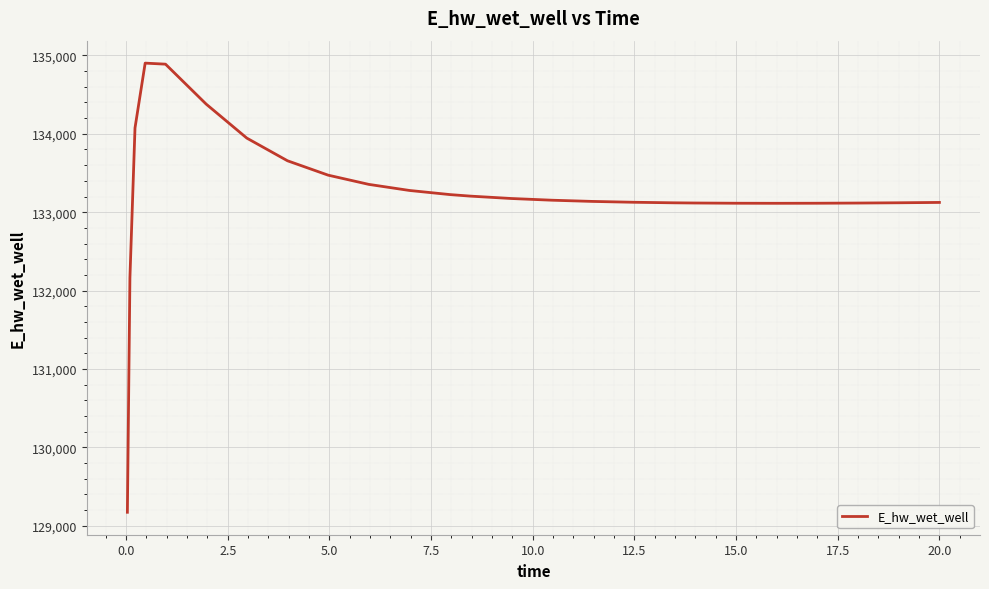

What is the maximum value shown in the chart?

134901.5